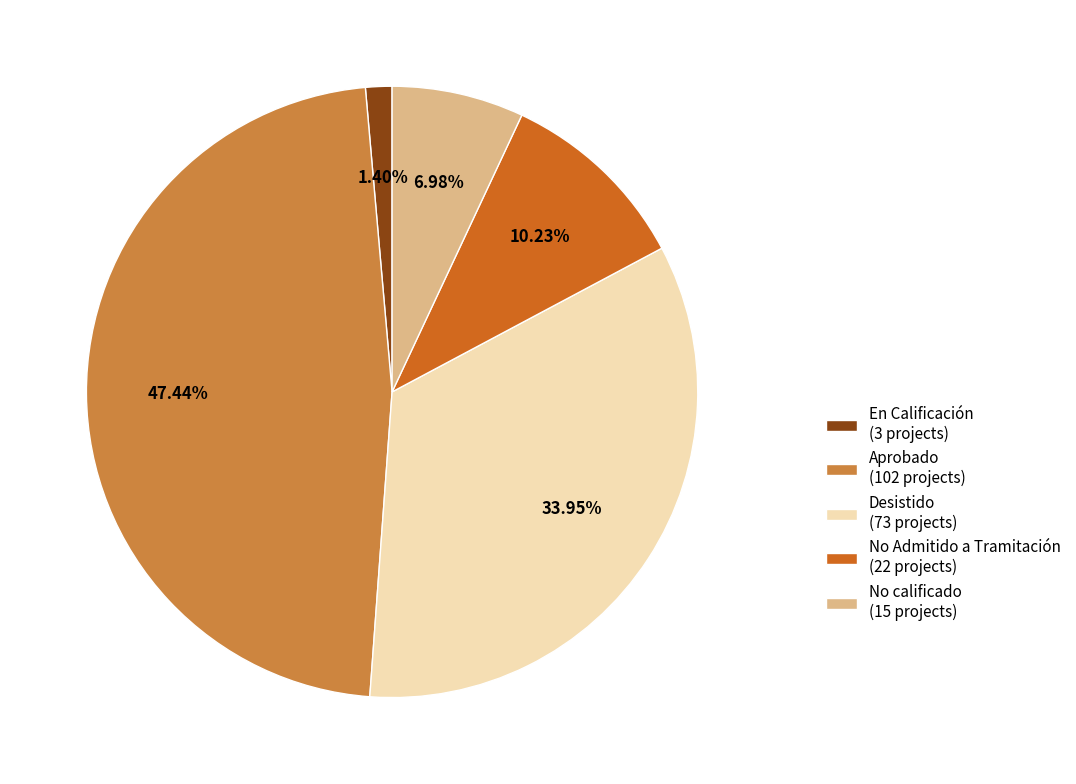

Does Desistido represent more than half of the total?

No